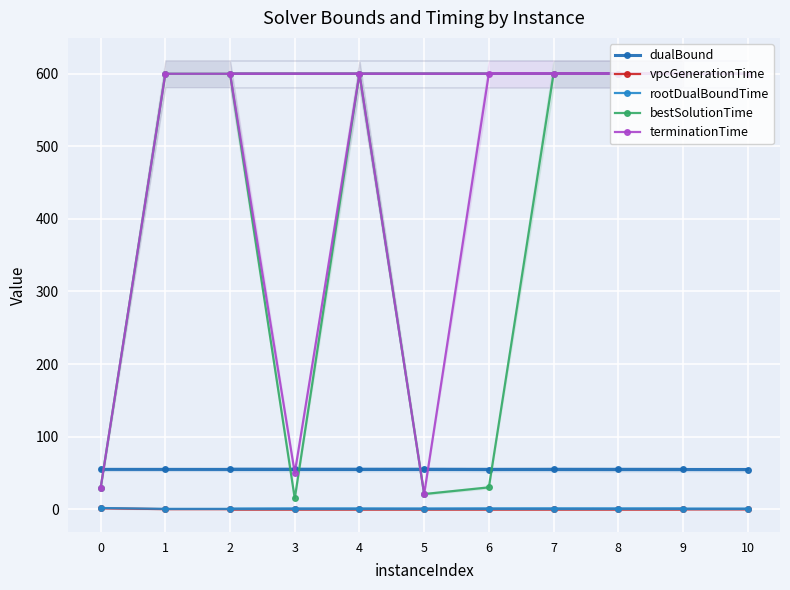

True or false: rootDualBoundTime and dualBound intersect in this chart.

False